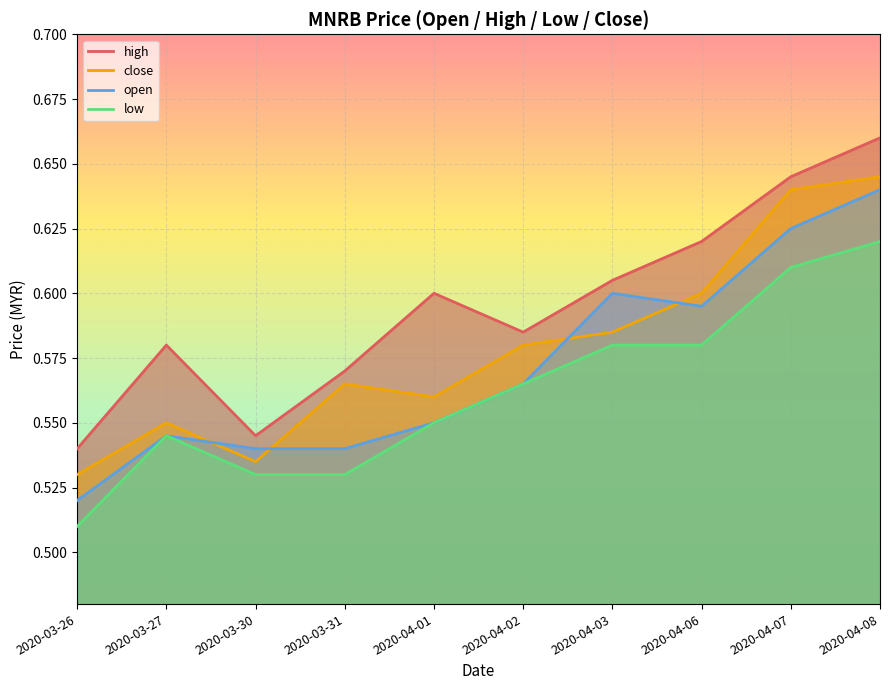

What is the sum of the open values at 2020-03-30 and 2020-03-27?

1.1